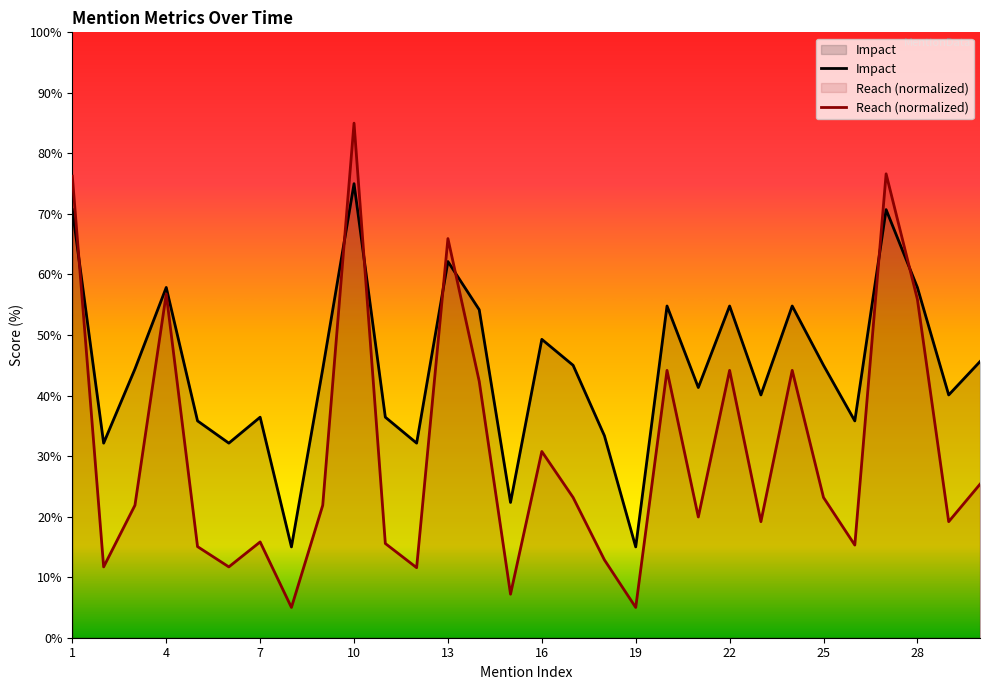

Between 28 and 17, which is larger?

28